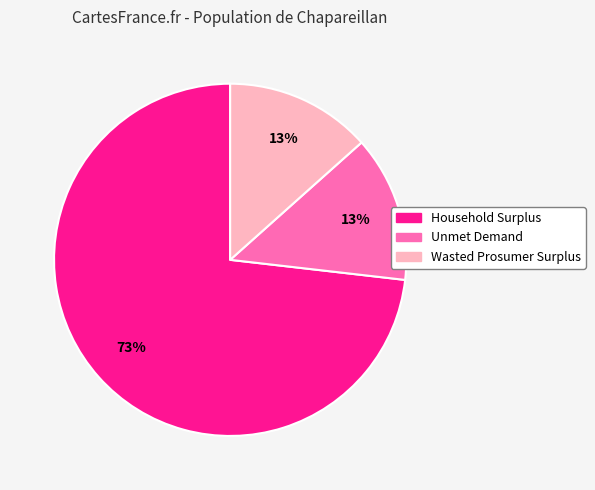

Which slice is the largest?

Household Surplus